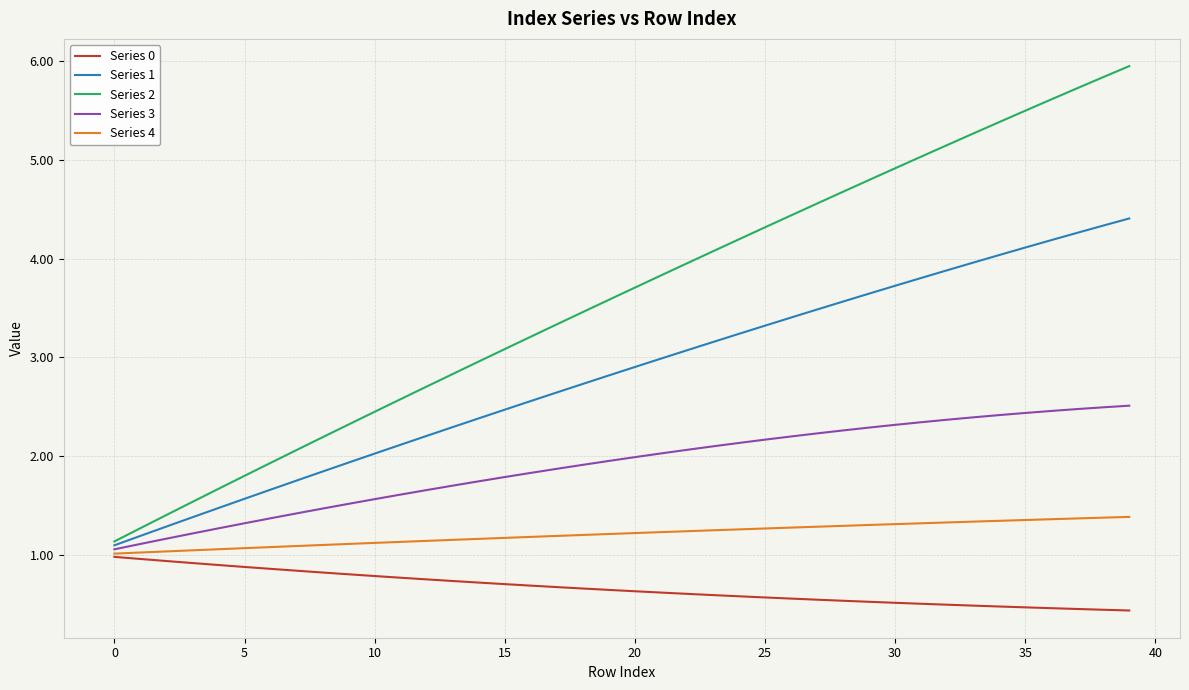

Which series has the largest total across all categories?

Series 2